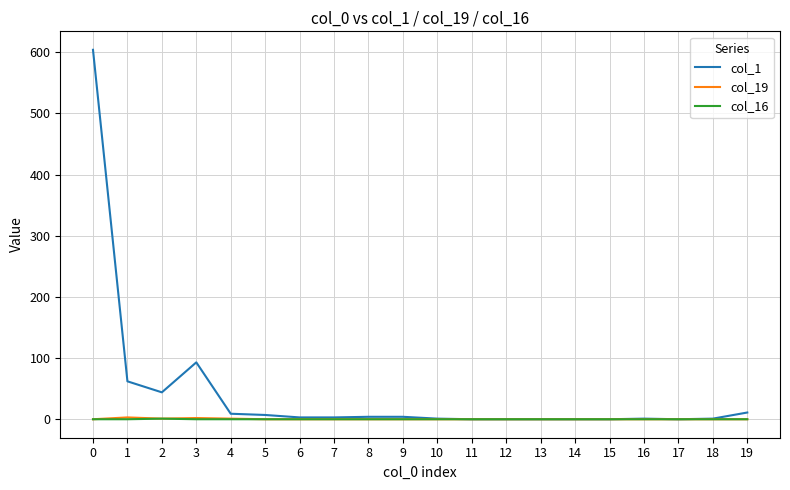

What is the greatest value displayed?

604